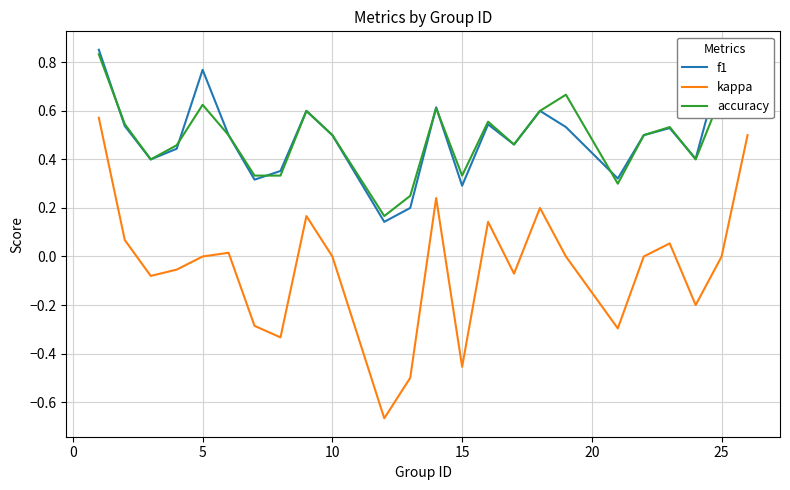

True or false: kappa and f1 cross at least once.

False